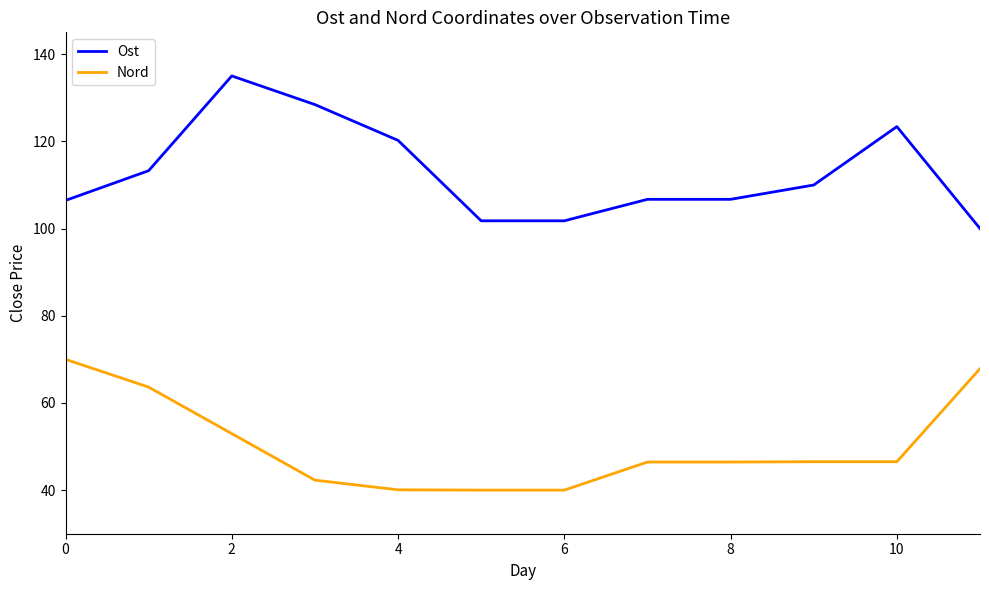

Which series has the widest spread of values?

Ost